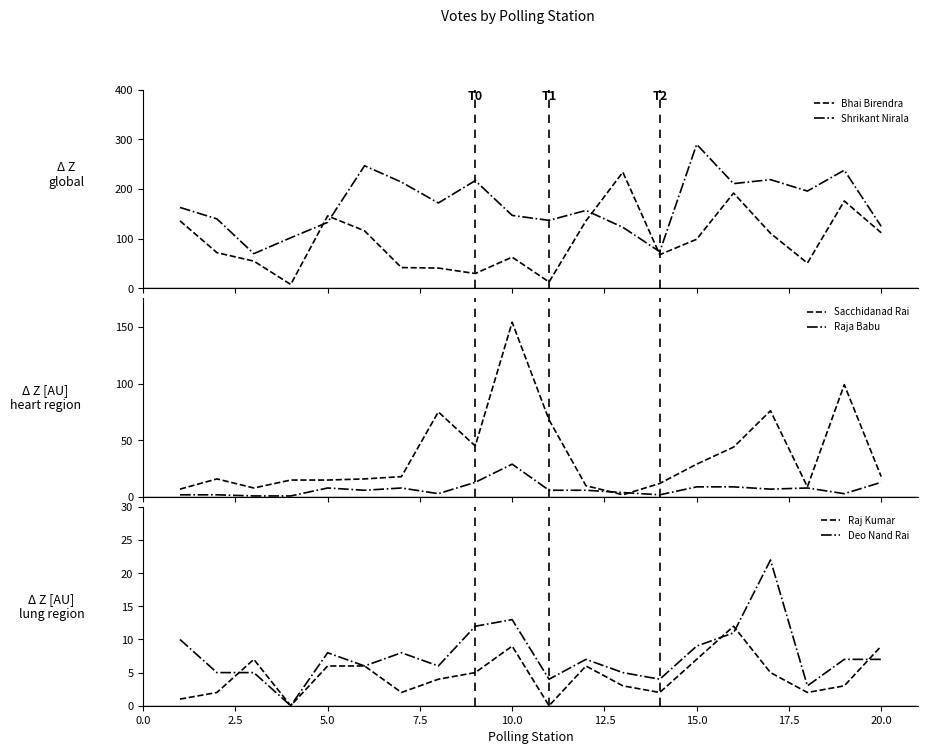

What is the lowest value of the Raja Babu series?

1